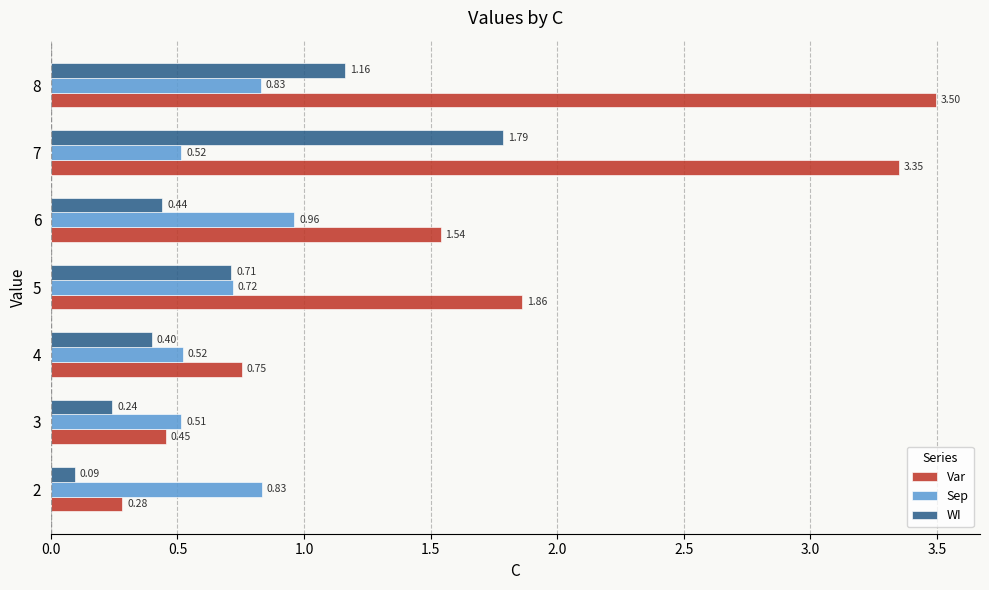

Rank the categories by Var value from lowest to highest.

2, 3, 4, 6, 5, 7, 8